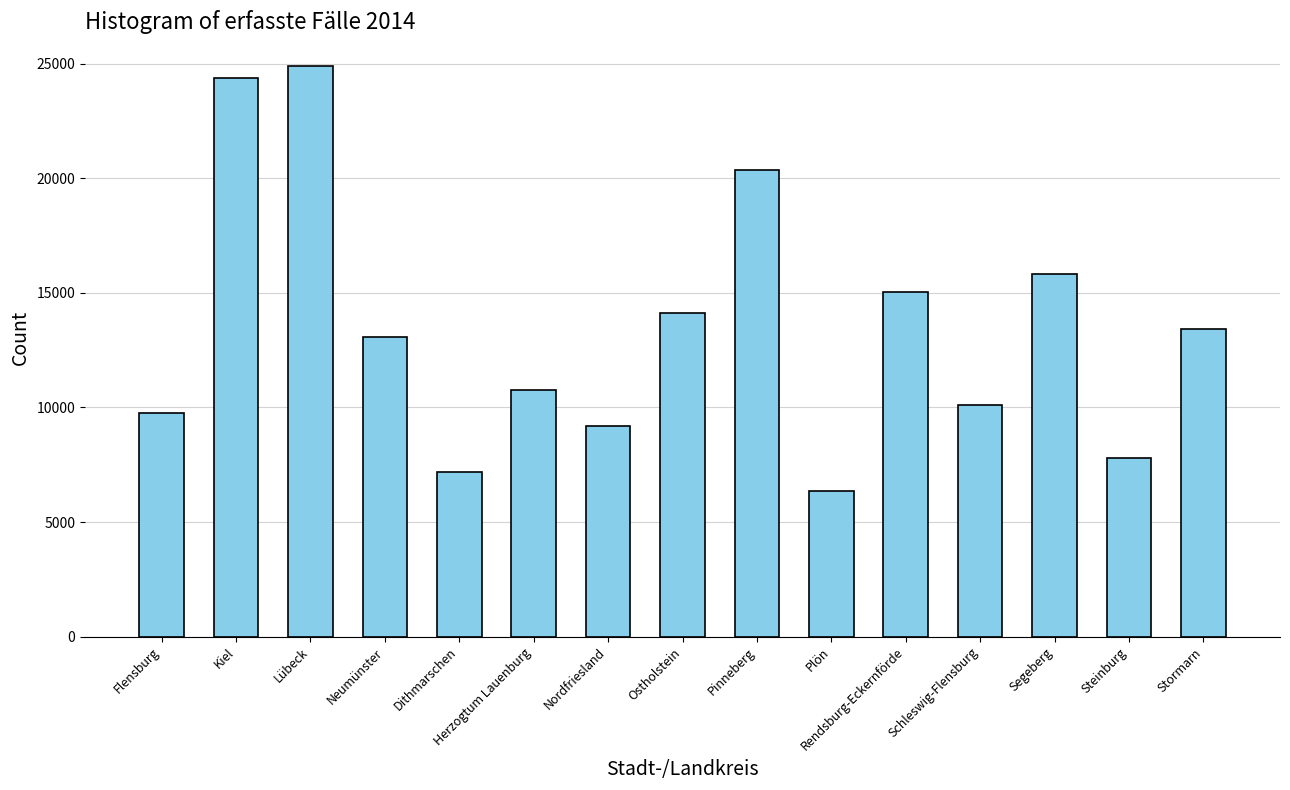

What position from the left is Nordfriesland?

7